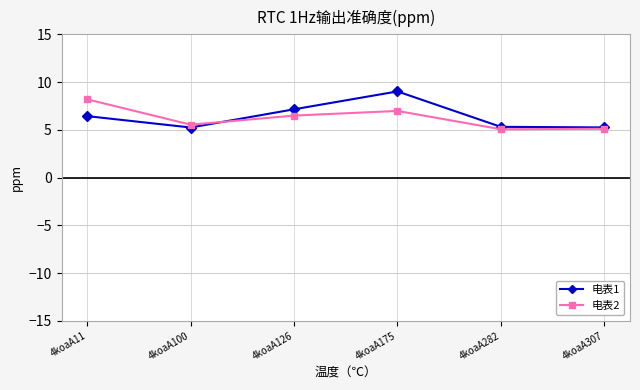

What is the value of the 电表2 point at the 4th from the left?

7.0